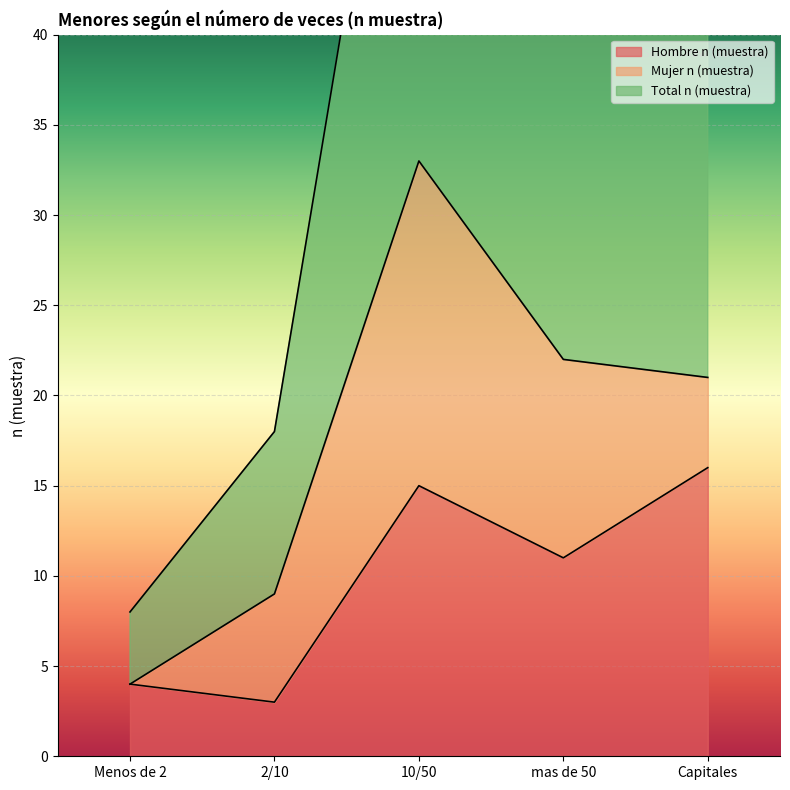

What is the lowest value of the Hombre n (muestra) series?

3